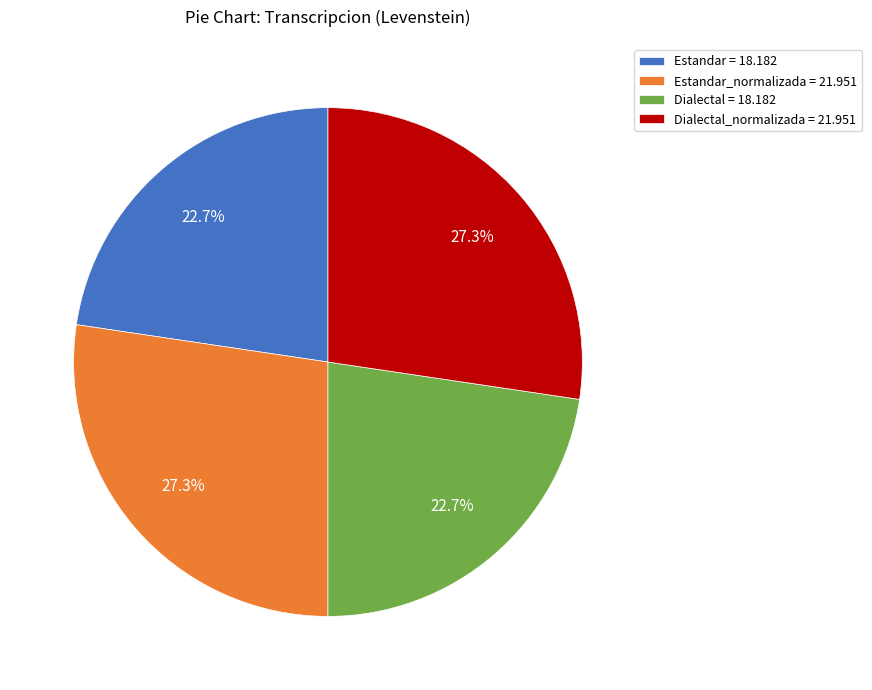

Approximately how many times larger is the value at Dialectal_normalizada = 21.951 compared to Estandar = 18.182?

1.2